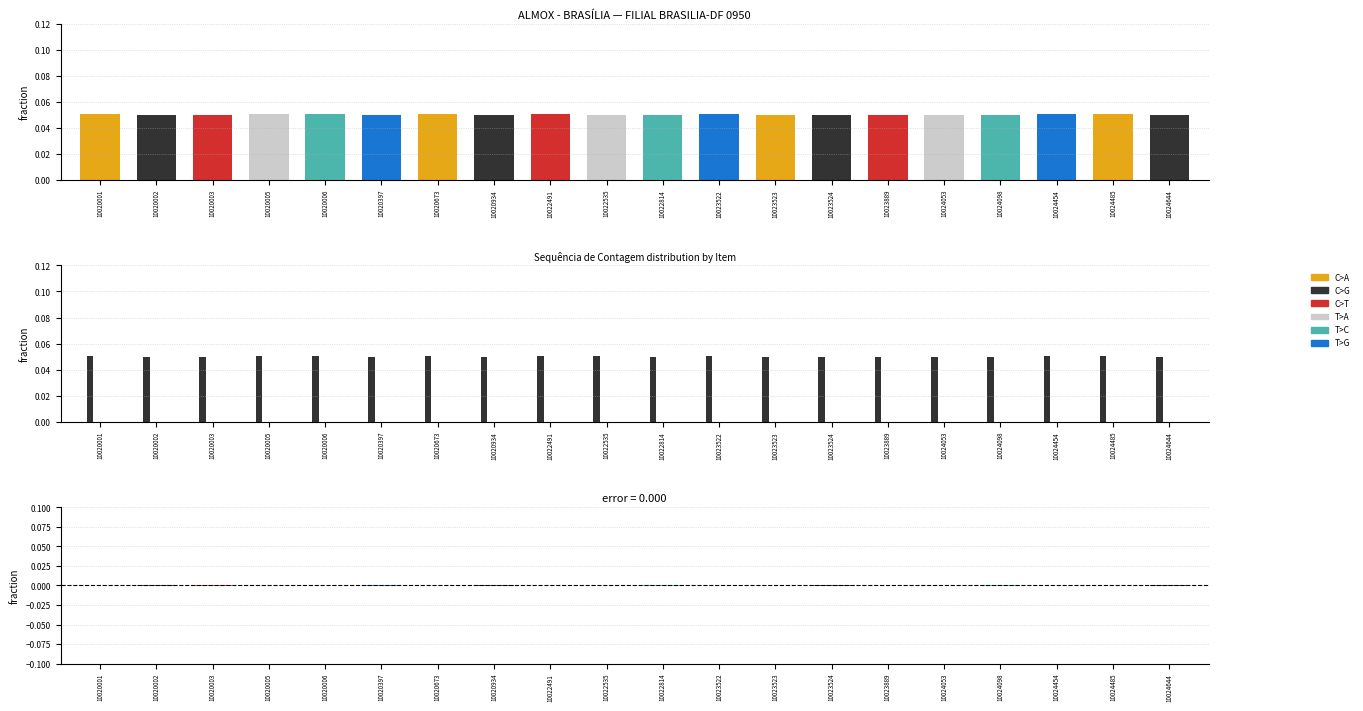

True or false: T>A has a value of 0.0 at 10022535.

True